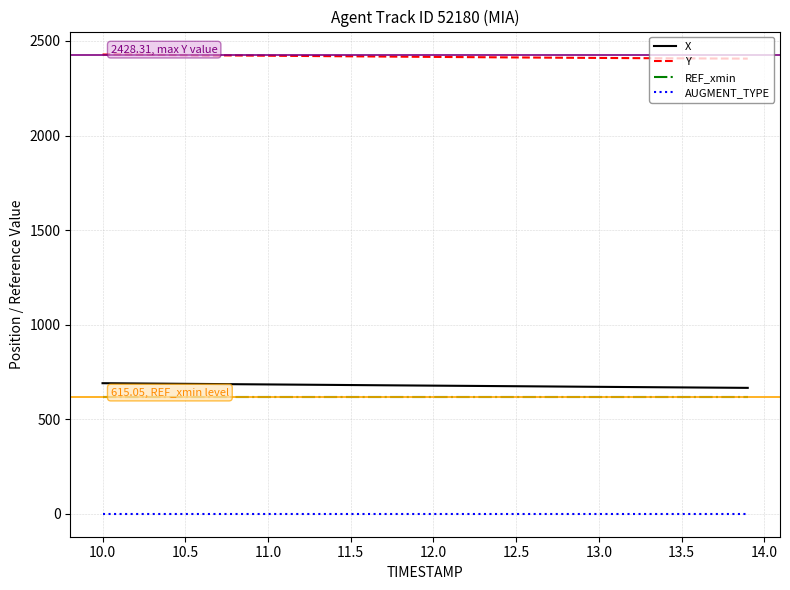

What is the maximum value for X?

690.3